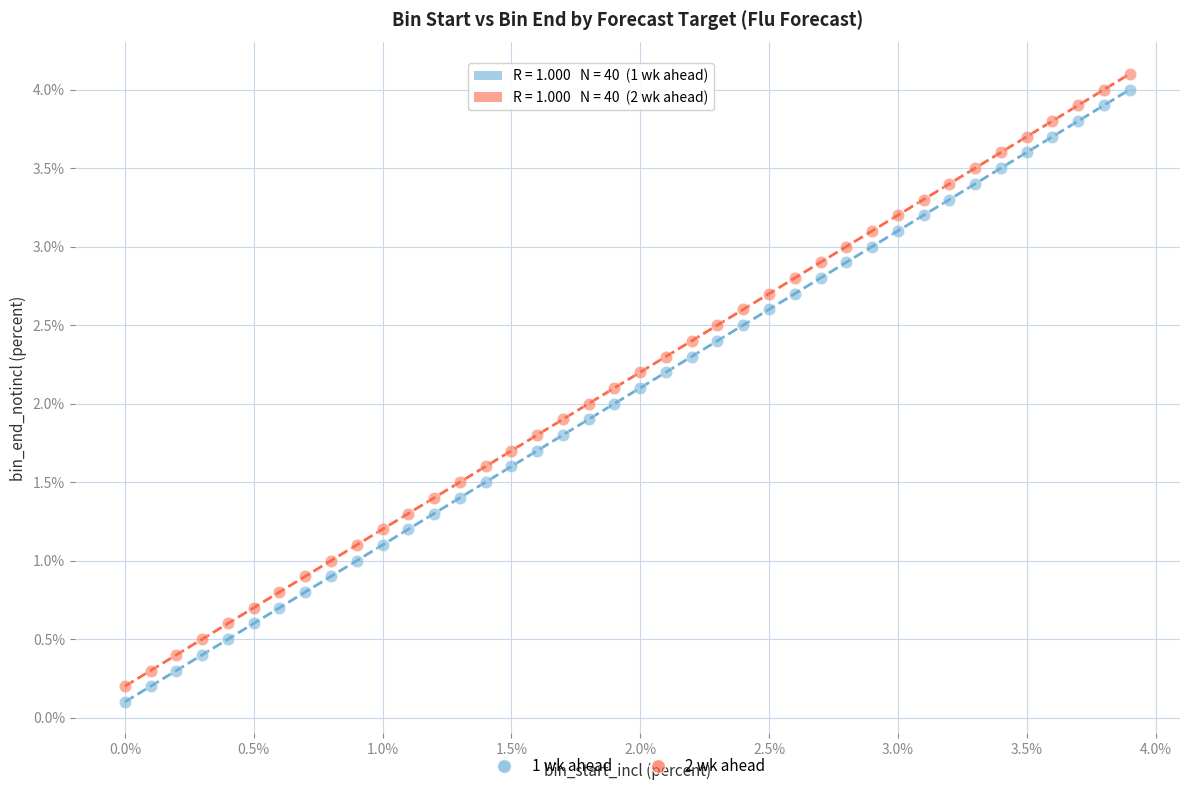

Which series reaches the maximum Y coordinate?

2 wk ahead